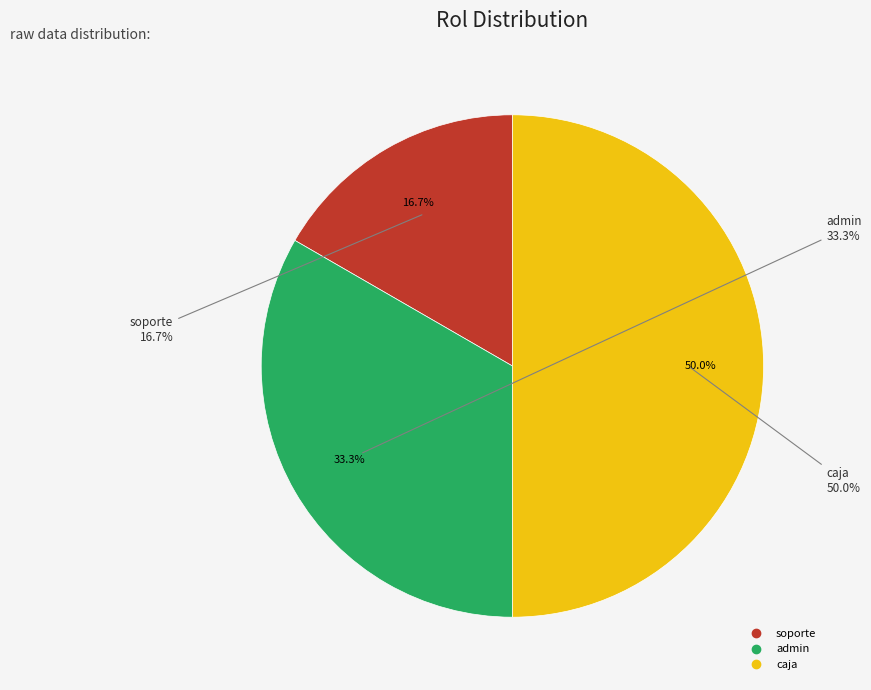

Count the number of slices in the pie.

3